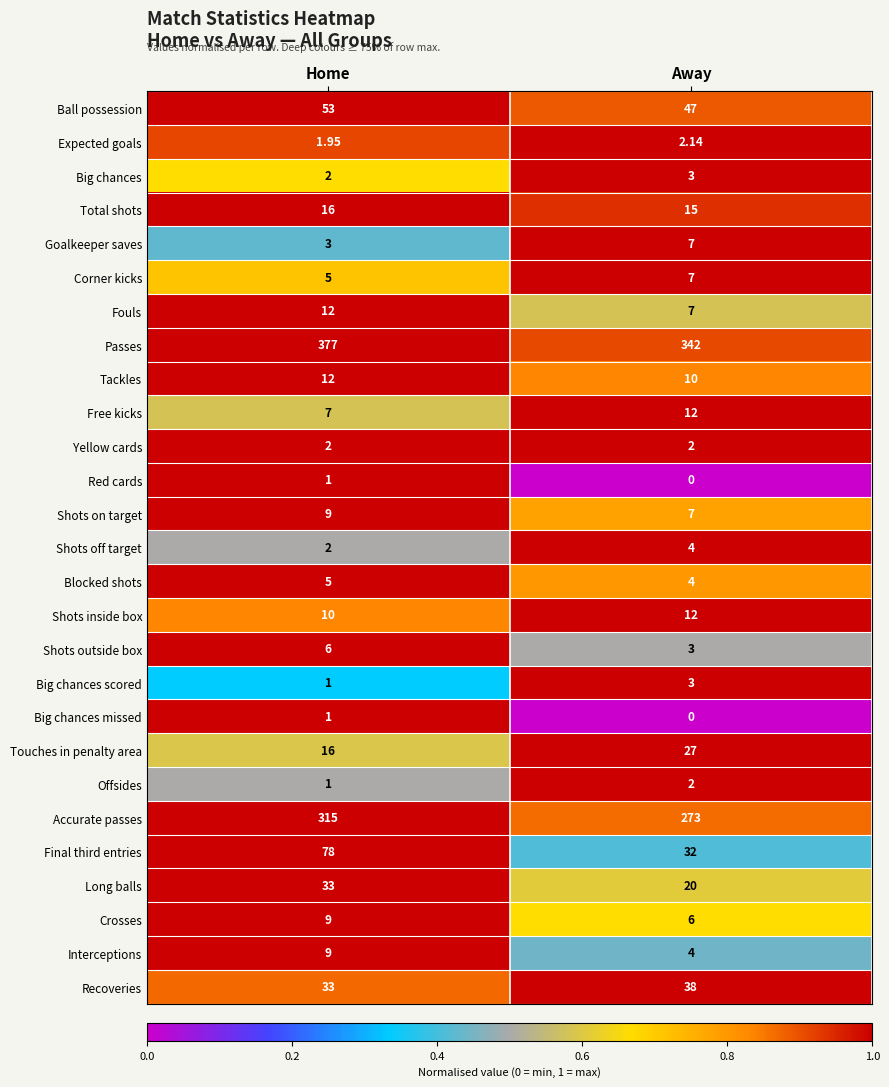

What is the maximum value shown in the chart?

377.0